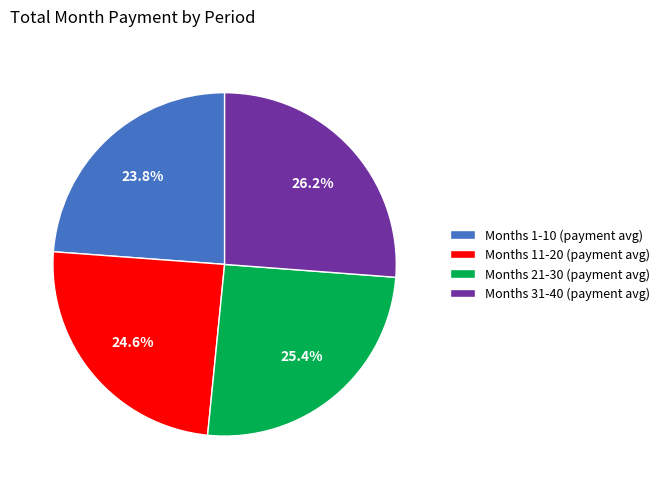

What percentage is NOT represented by Months 21-30 (payment avg)?

74.6%